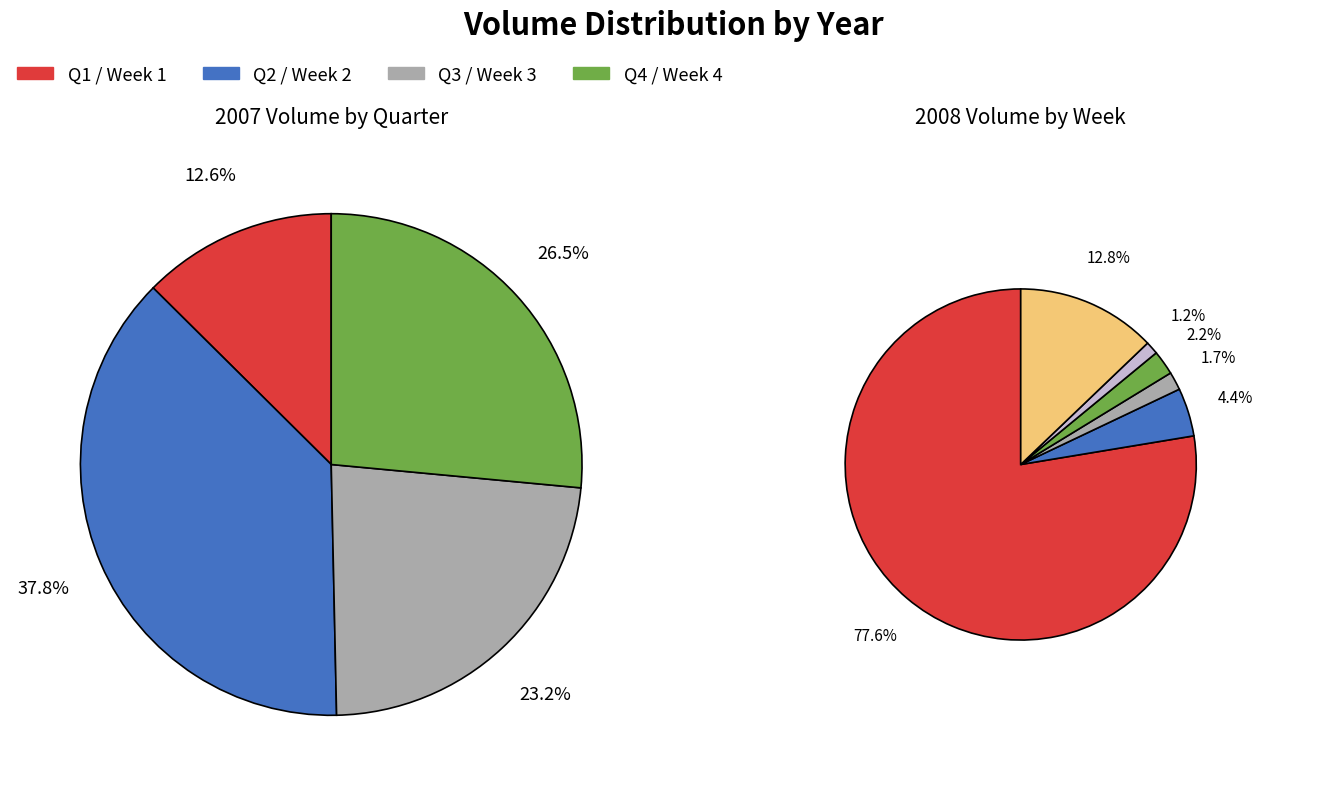

True or false: 2007-12-24 accounts for 10% of the total.

False